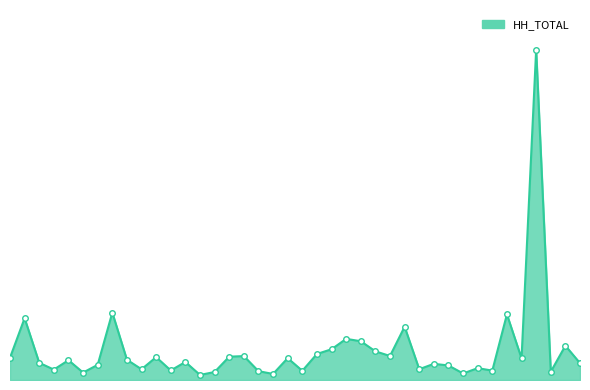

At which label is the value closest to 21643?

Calhoun